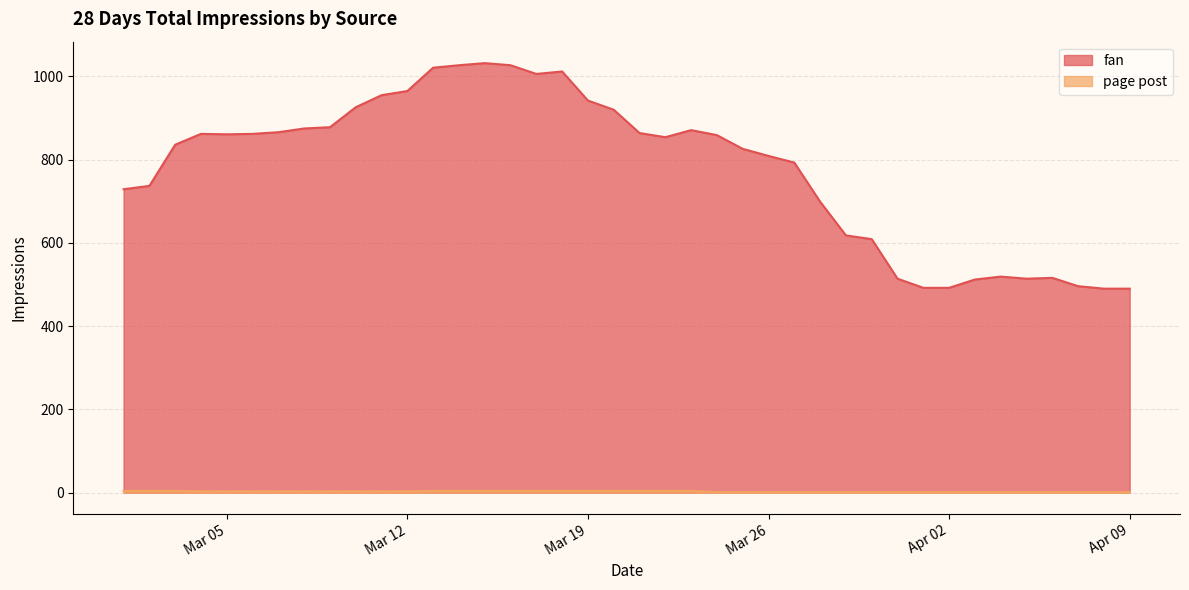

What is the lowest value of the fan series?

490